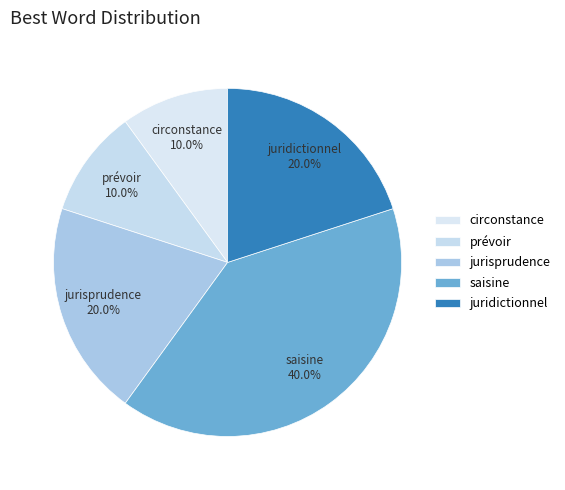

How many slices are in this pie chart?

5